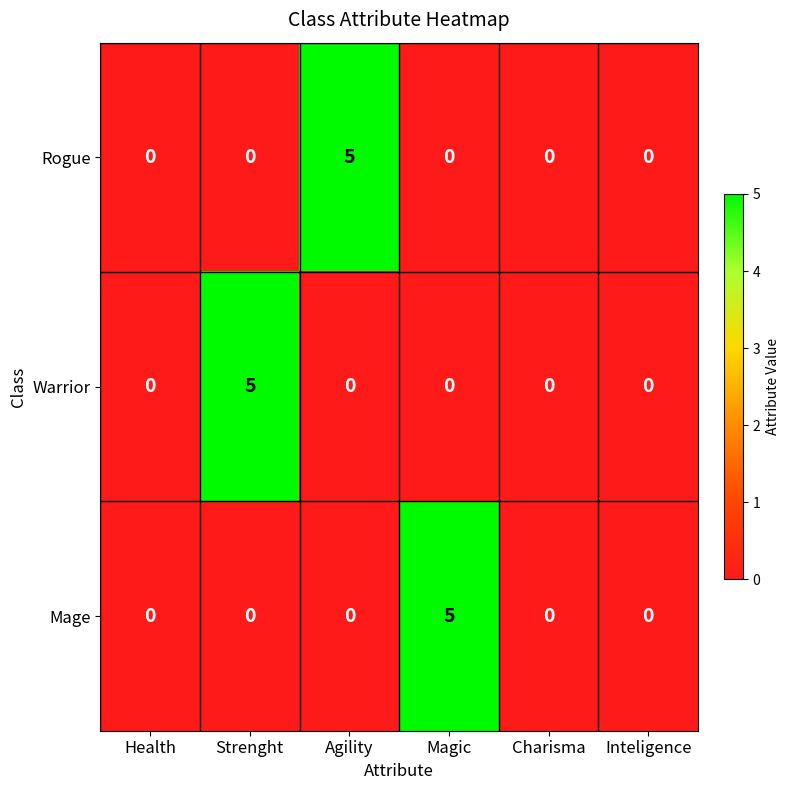

Between Health and Agility, which series saw the biggest shift?

Rogue